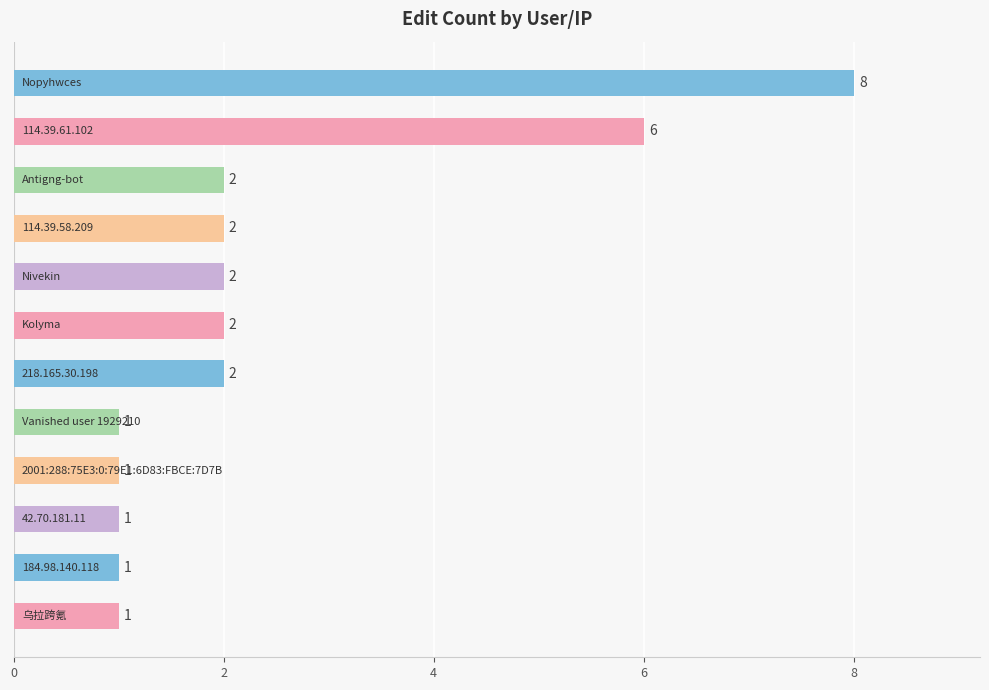

What is the difference between the maximum and minimum values?

7